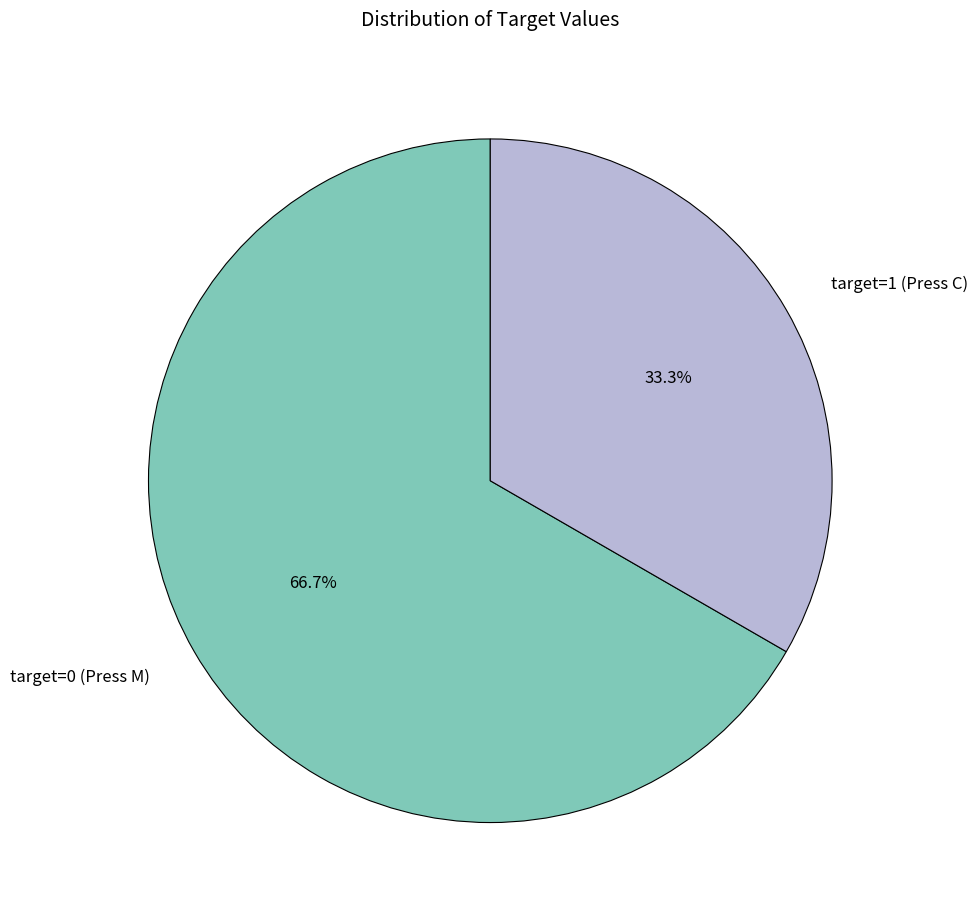

To the nearest percent, what is the difference between the target=0 and target=1 slice percentages?

33%